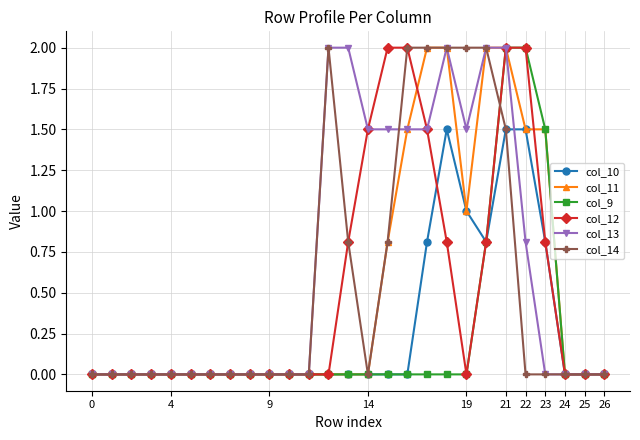

What is the difference between the maximum and minimum values in the col_13 series?

2.0